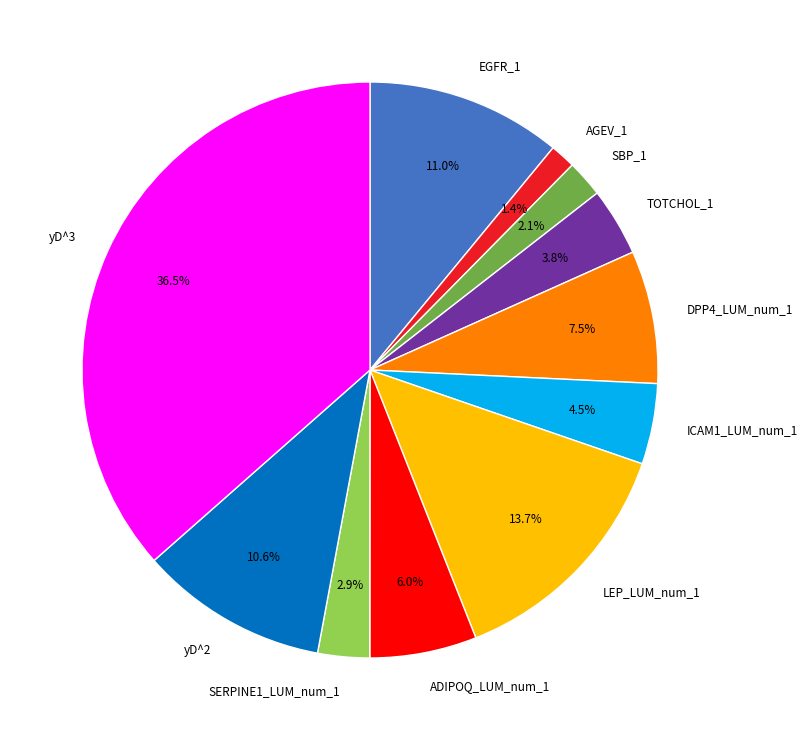

Between AGEV_1 and LEP_LUM_num_1, which is larger?

LEP_LUM_num_1